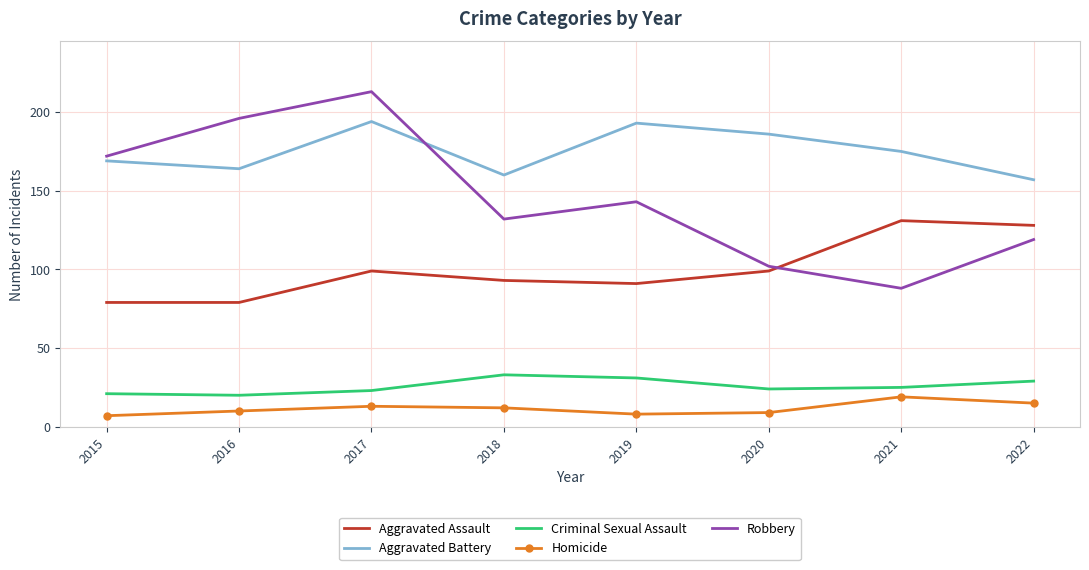

What is the spread (max minus min) of values at 2015?

165